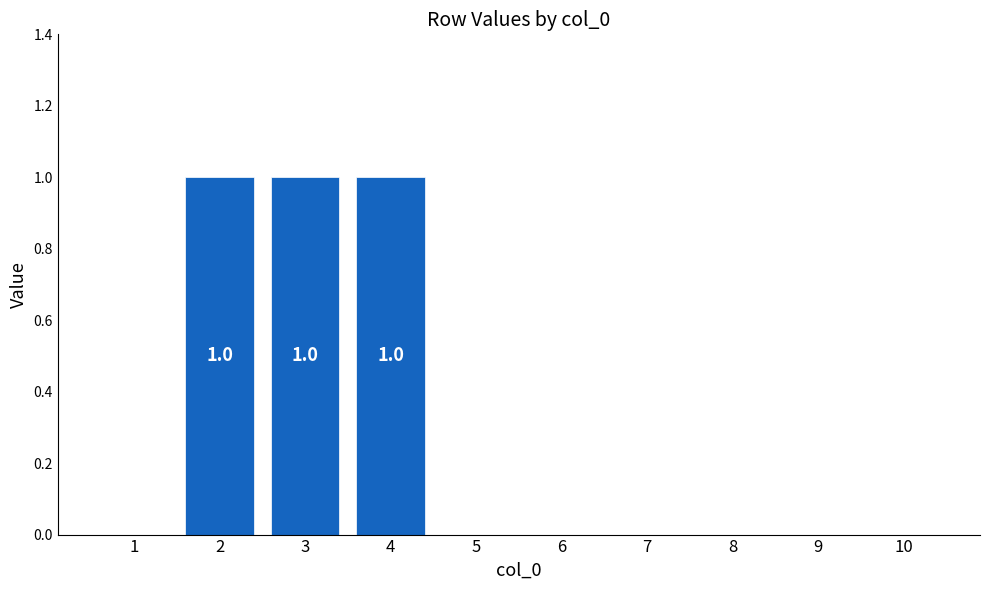

Which has a higher value, 2 or 6?

2